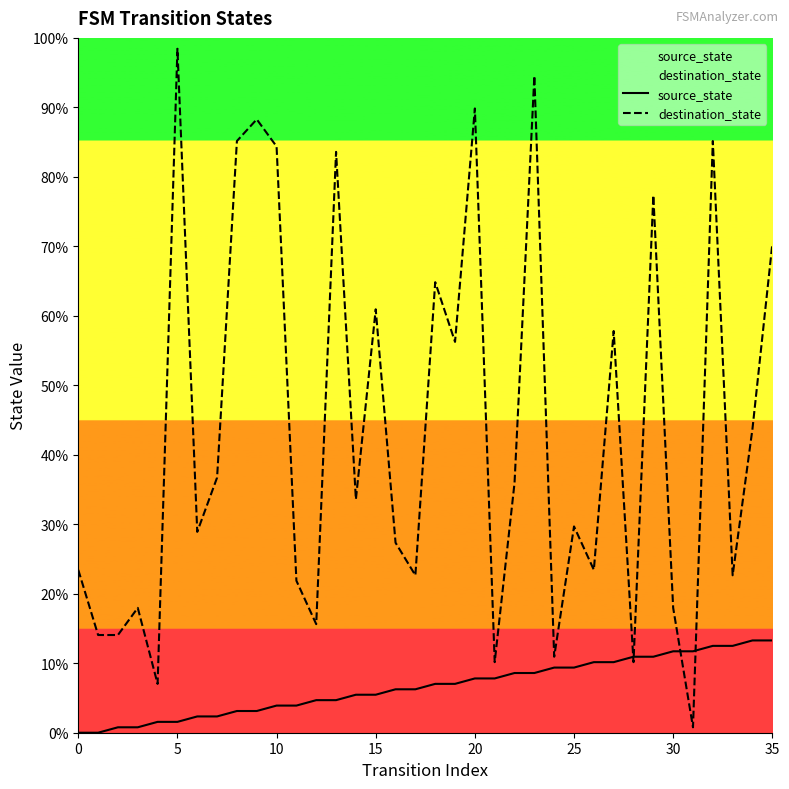

Rank the series by their maximum value, from highest to lowest.

destination_state, source_state